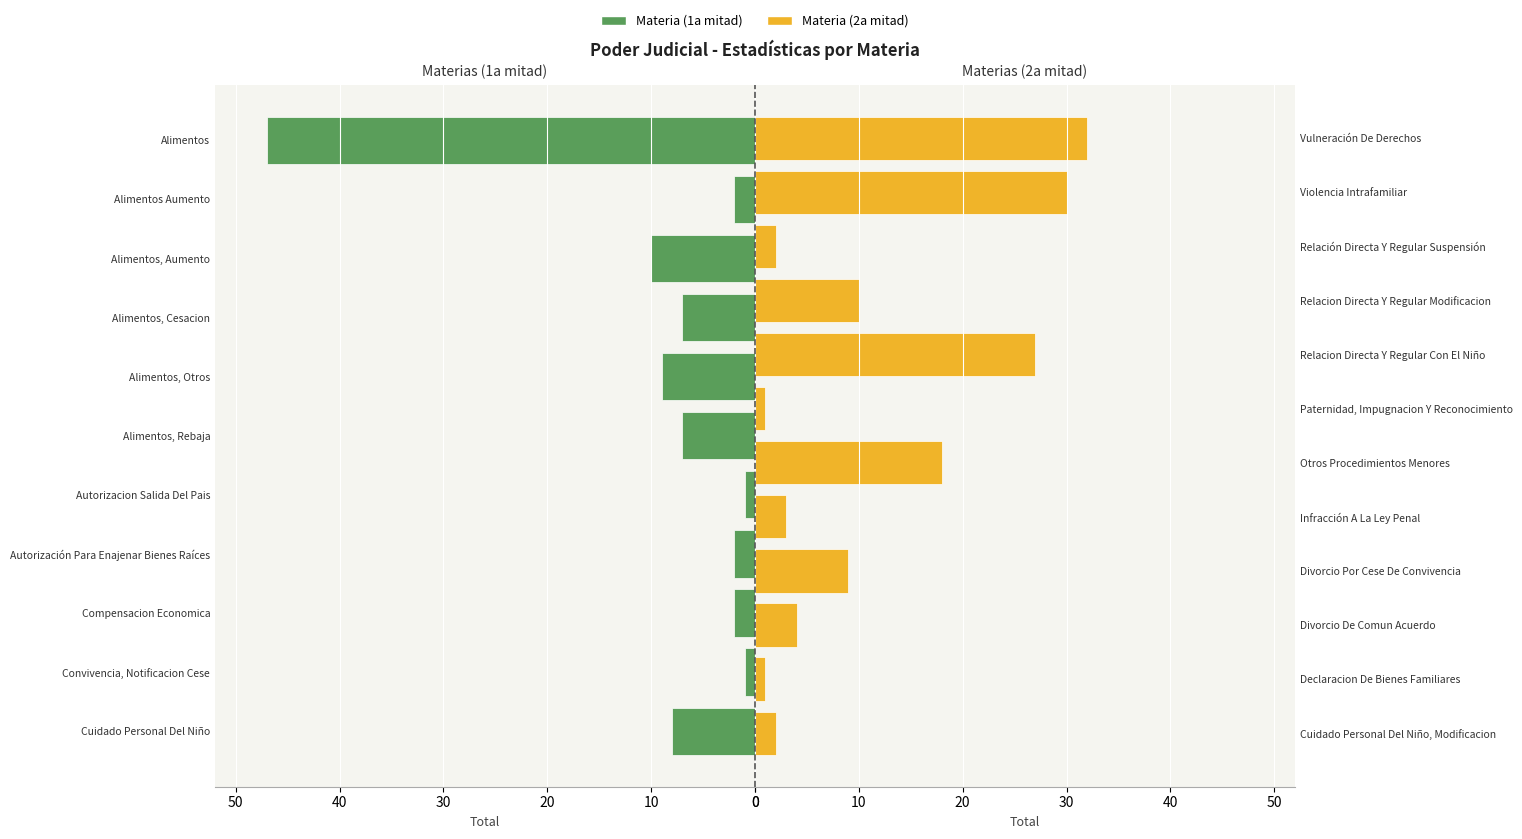

Count the number of categories in the chart.

23